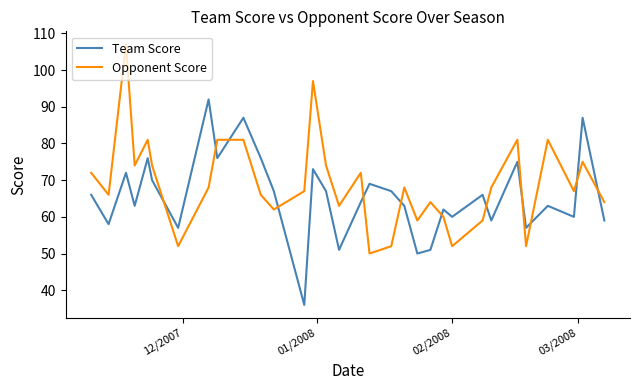

How many intersections are there between Opponent Score and Team Score?

12